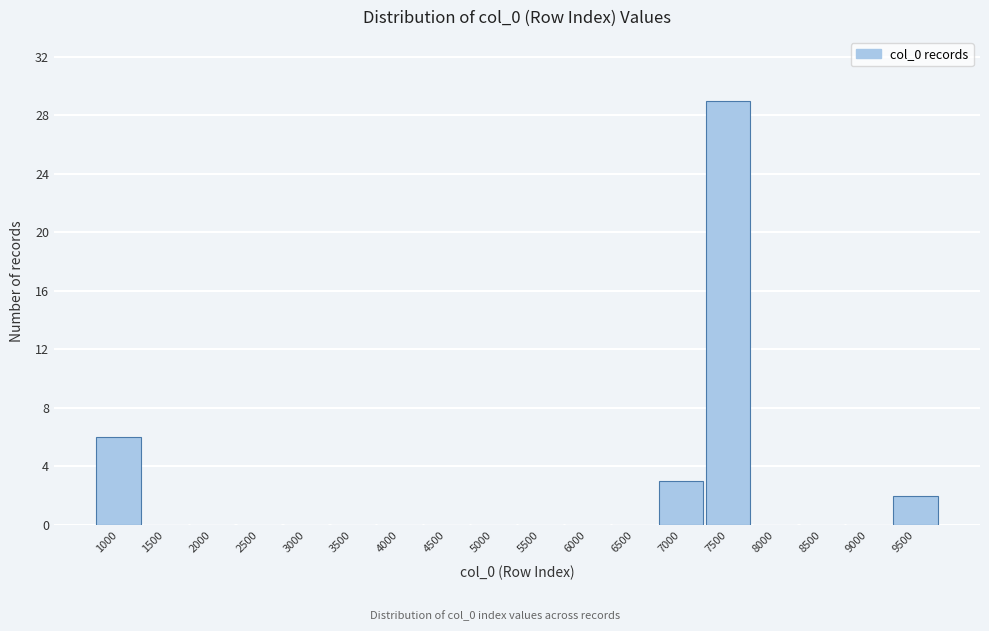

Reading left to right, what are all the values shown in this chart?

1000=6	1500=0	2000=0	2500=0	3000=0	3500=0	4000=0	4500=0	5000=0	5500=0	6000=0	6500=0	7000=3	7500=29	8000=0	8500=0	9000=0	9500=2